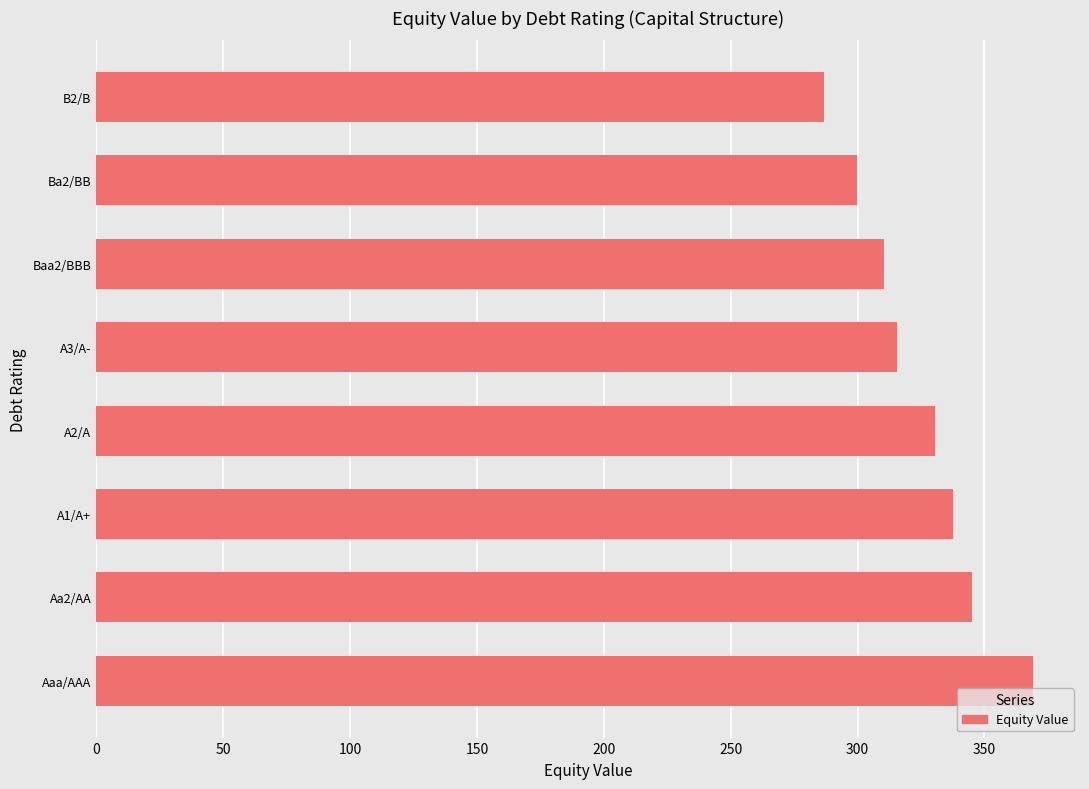

What is the approximate value at Aaa/AAA?

369.2